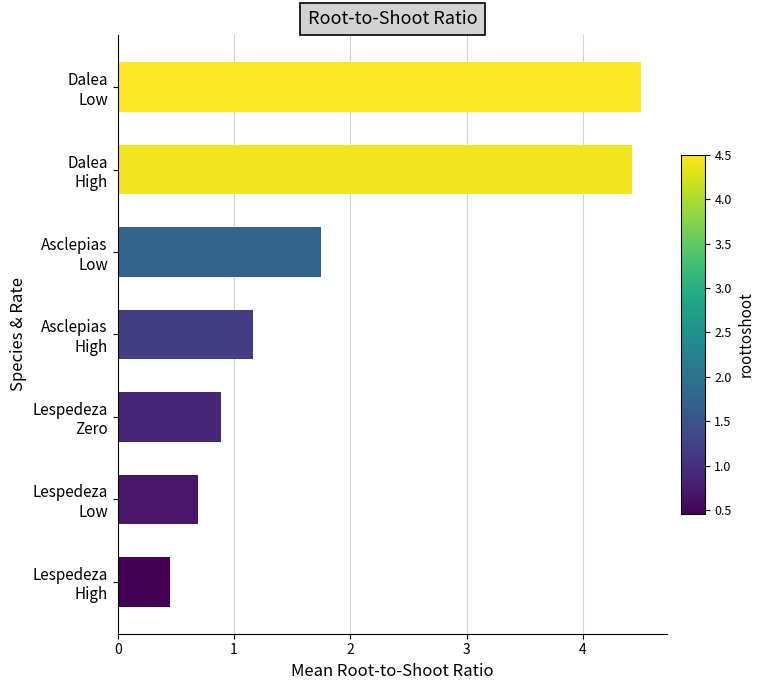

What is the sum of all values?

13.9